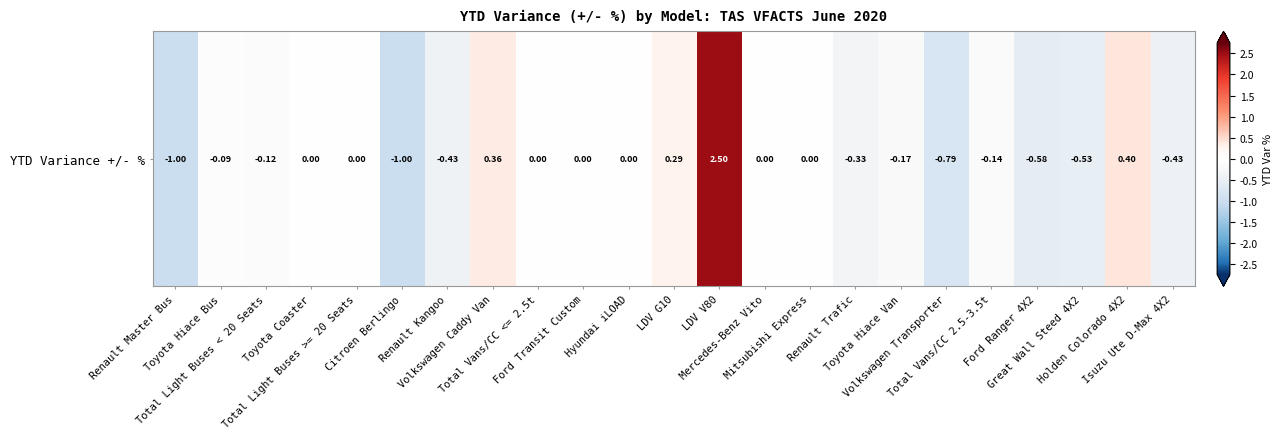

What is the smallest value displayed?

-1.0